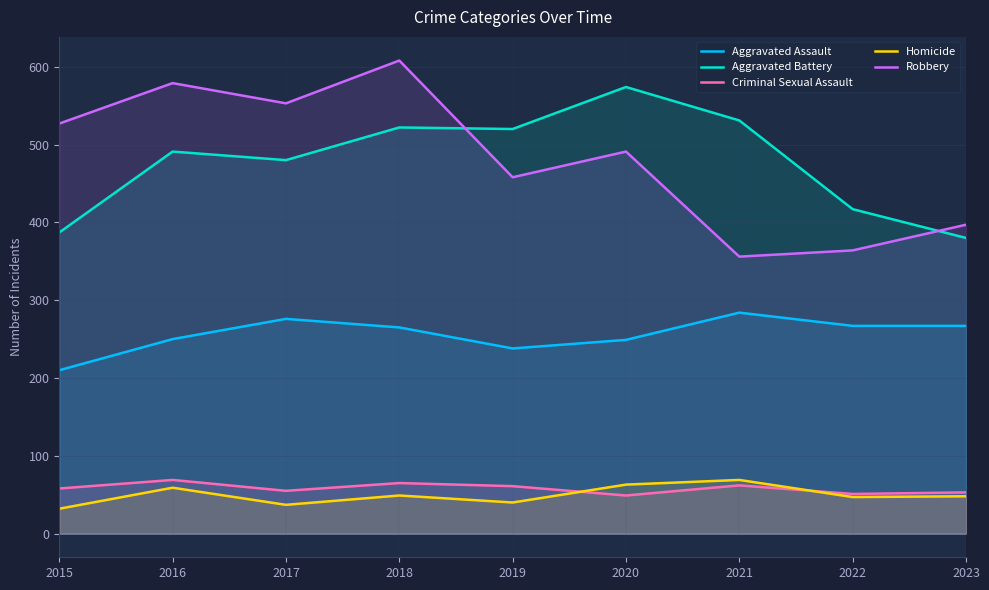

True or false: Aggravated Battery and Homicide intersect in this chart.

False